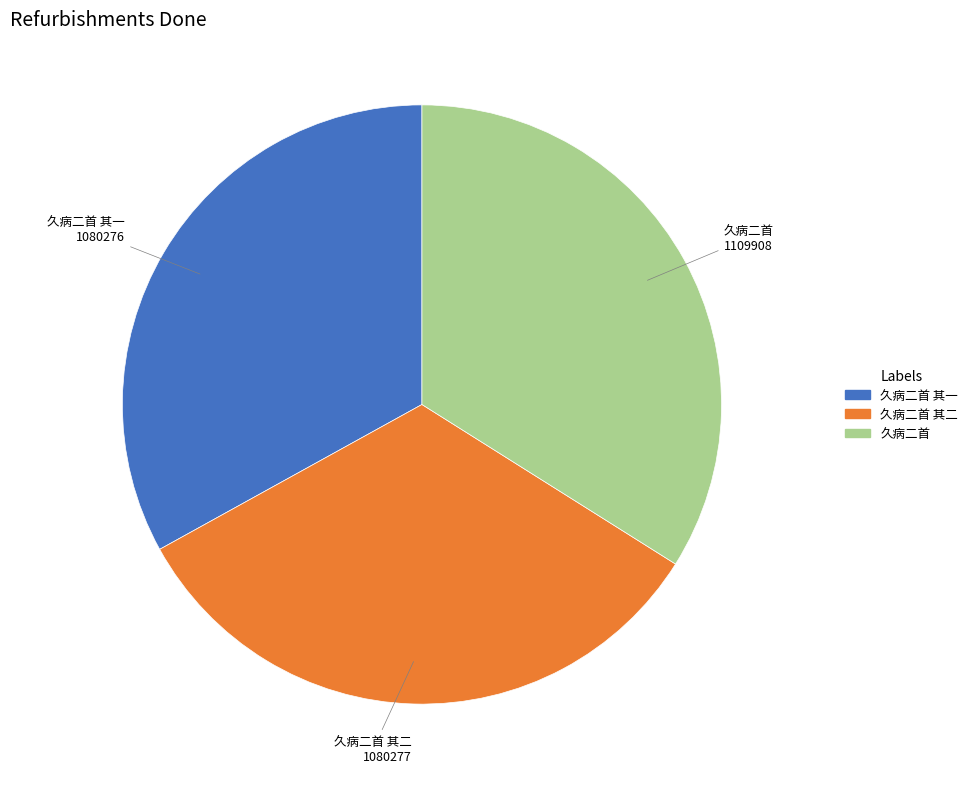

Does any single category account for the majority?

No